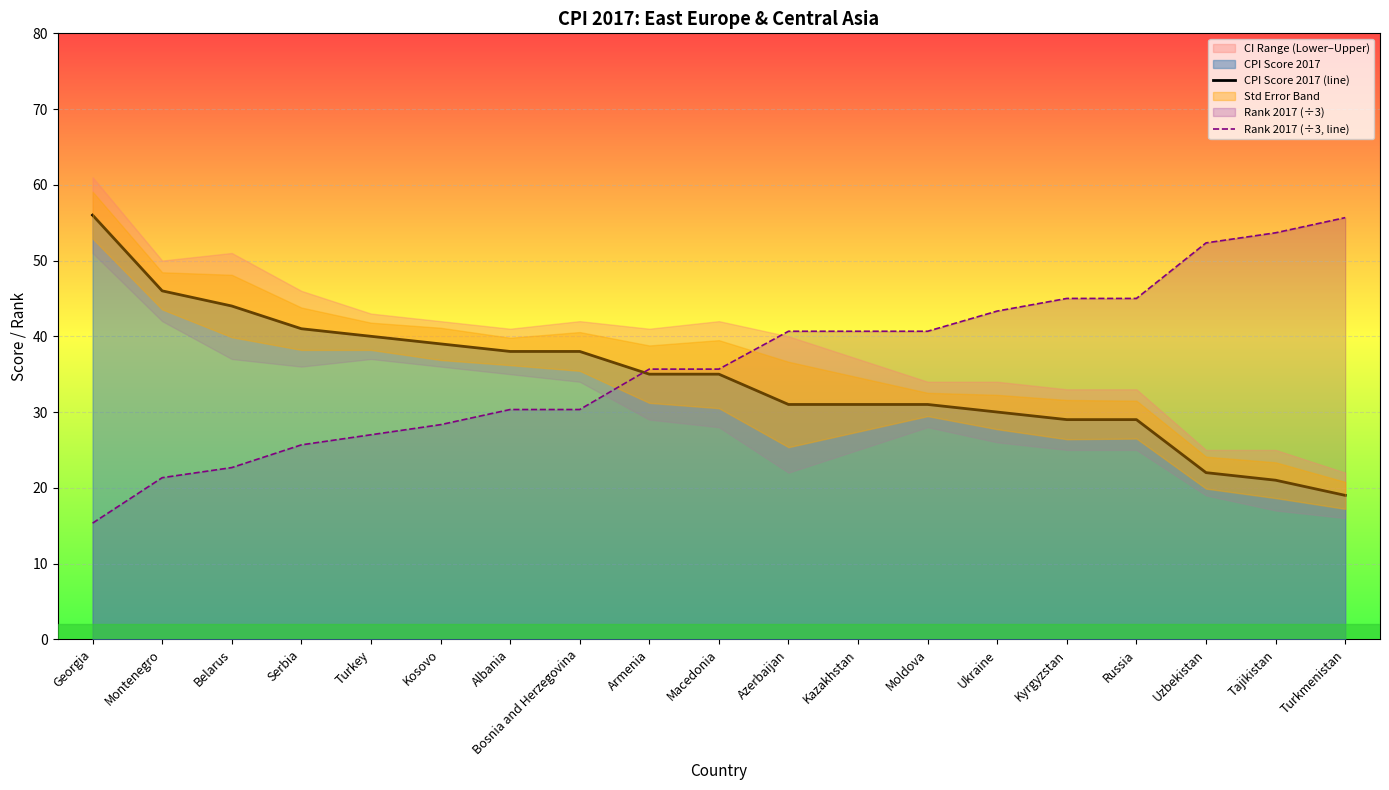

At how many categories does at least one series exceed 30?

19